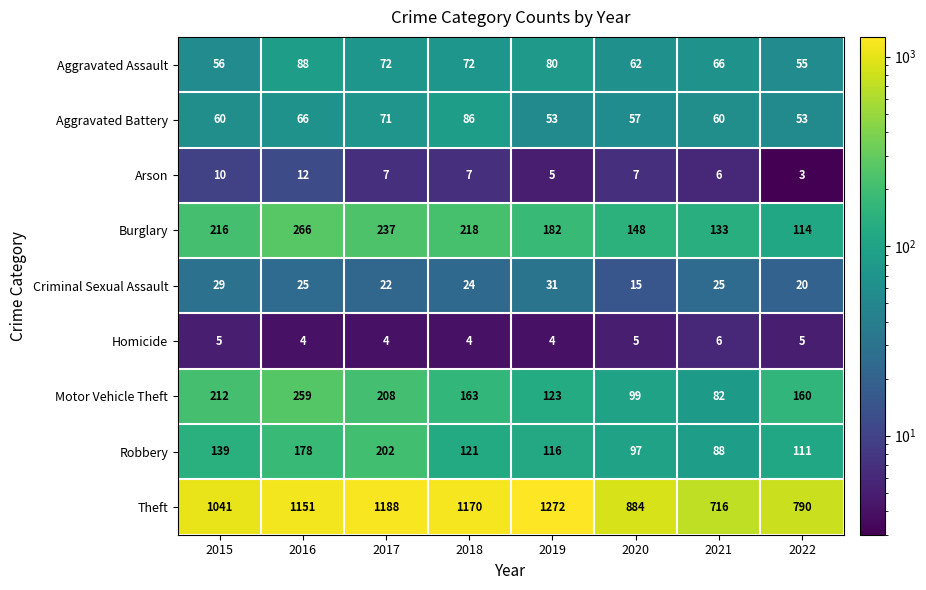

Is it true that Criminal Sexual Assault equals 34 at 2017?

False